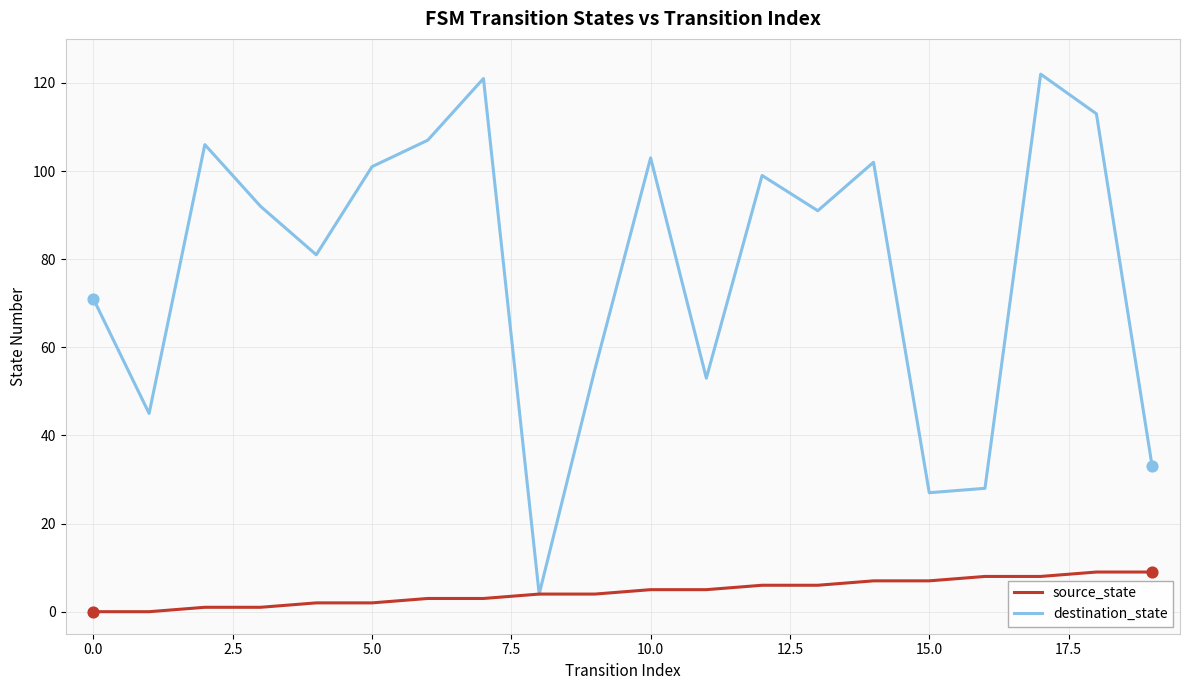

At how many categories does at least one series exceed 63?

13